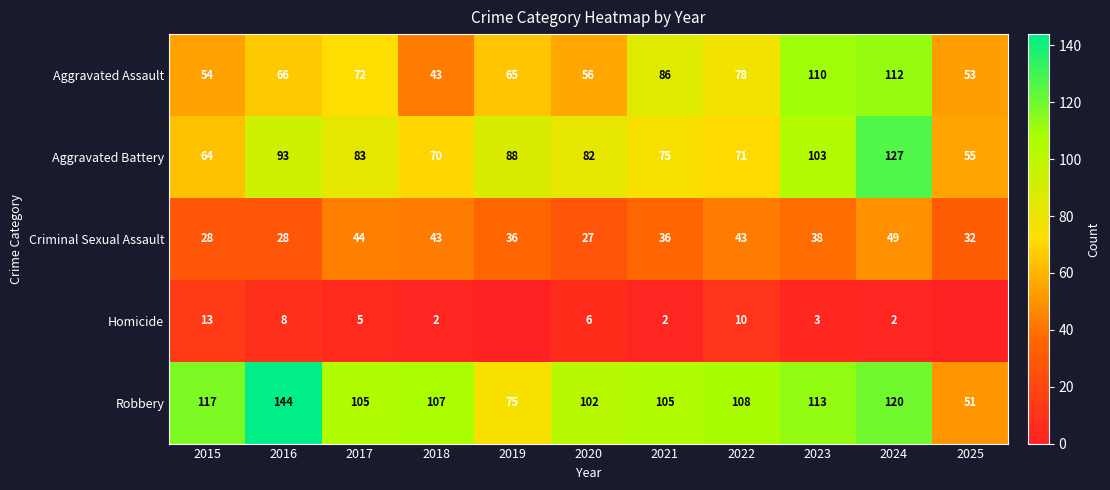

What is the lowest value of the Aggravated Assault series?

43